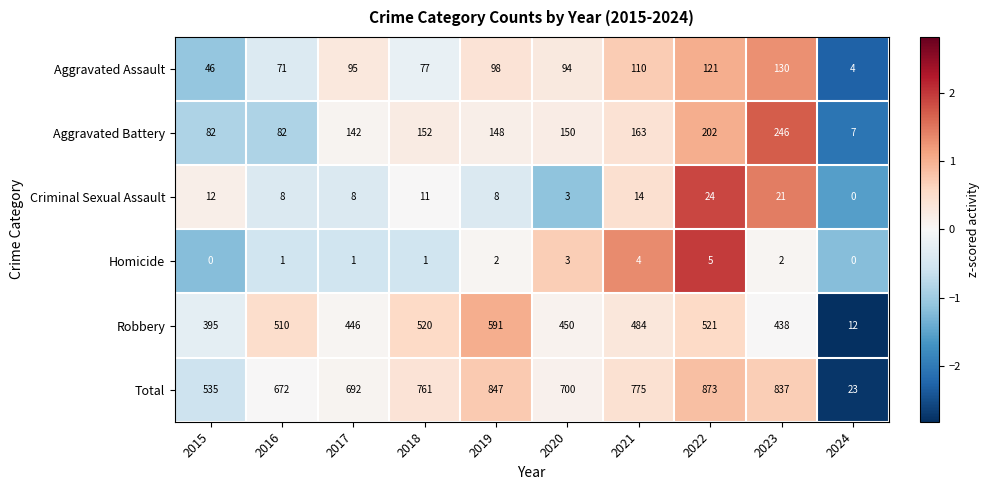

The value of Robbery at 2018 is 520. True or false?

True